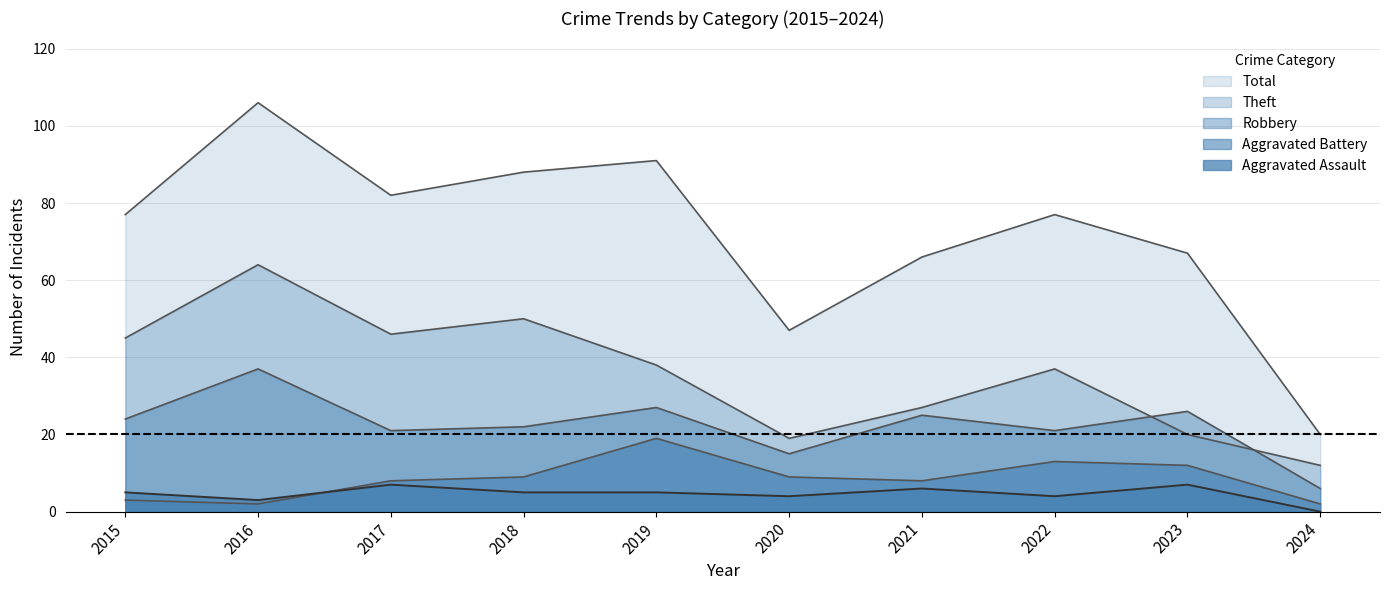

Where is Theft nearest to the value 38?

2019